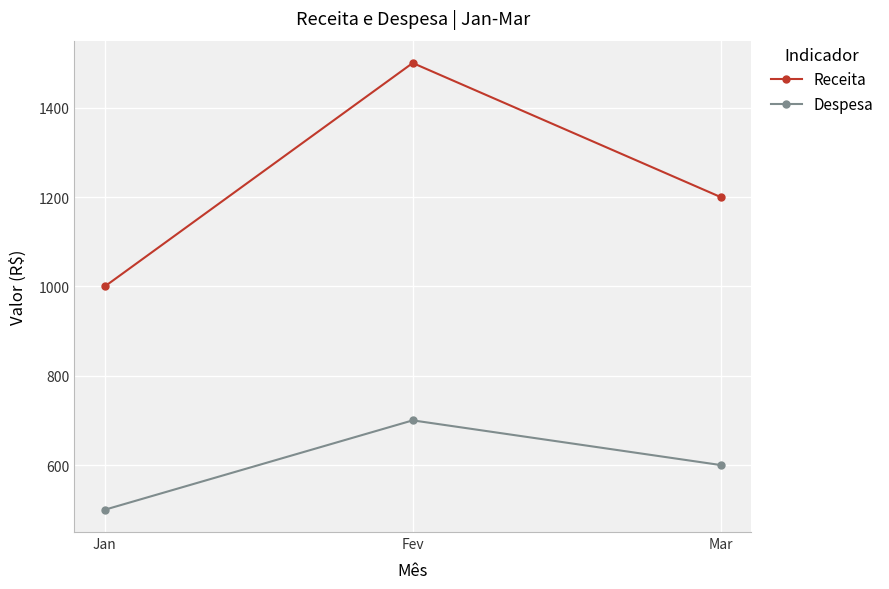

What is the average value of the Despesa series?

600